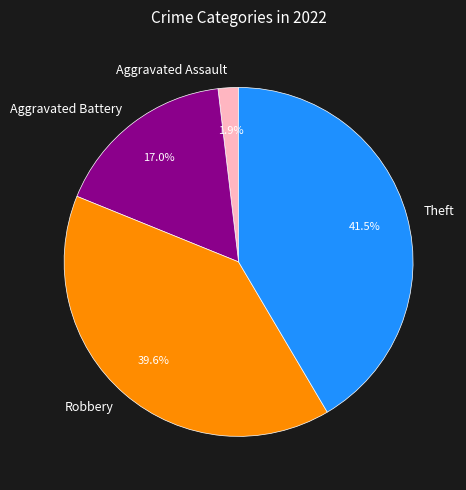

Combined, what portion of the pie is Aggravated Battery and Robbery?

56.6%